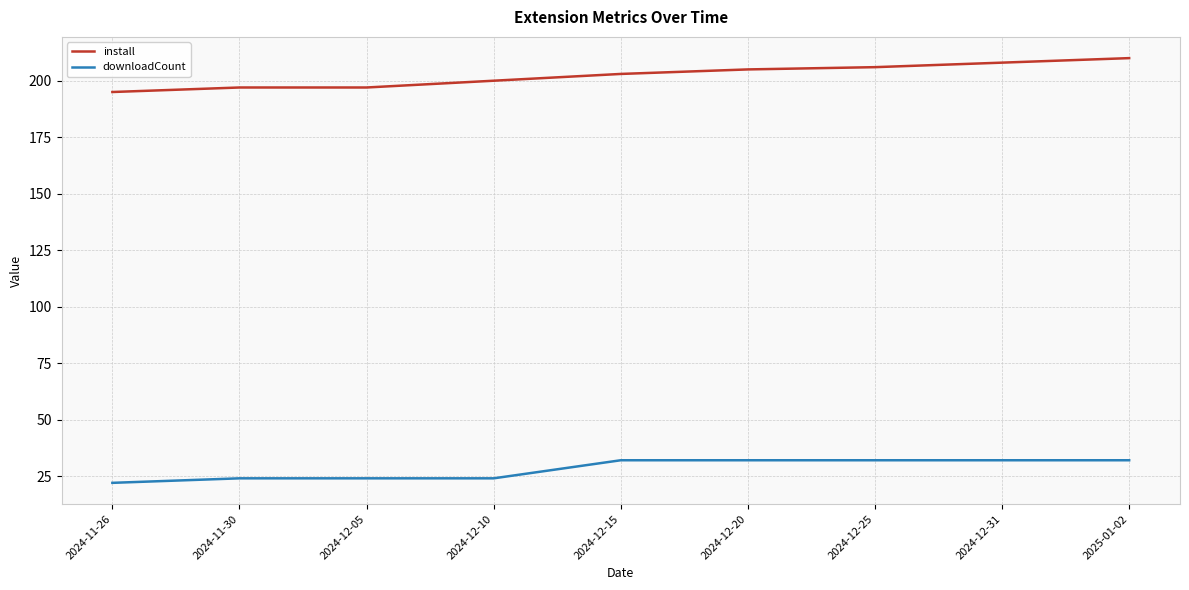

Reading right to left, transcribe all the data shown in this chart.

install: 2025-01-02=210	2024-12-31=208	2024-12-25=206	2024-12-20=205	2024-12-15=203	2024-12-10=200	2024-12-05=197	2024-11-30=197	2024-11-26=195
downloadCount: 2025-01-02=32	2024-12-31=32	2024-12-25=32	2024-12-20=32	2024-12-15=32	2024-12-10=24	2024-12-05=24	2024-11-30=24	2024-11-26=22